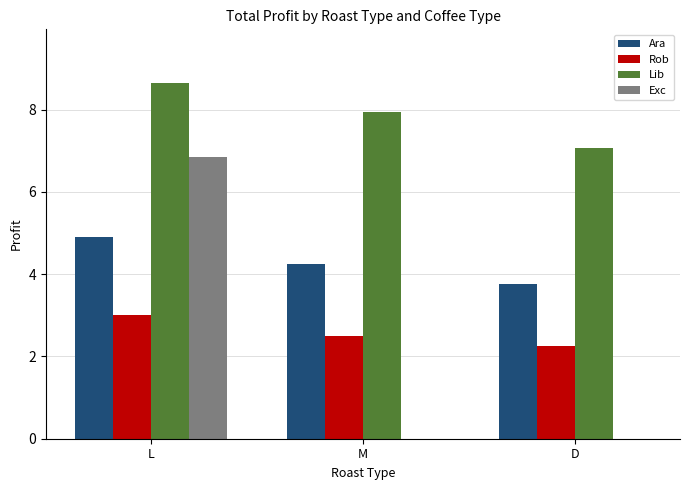

Which label corresponds to the largest value in the chart?

L